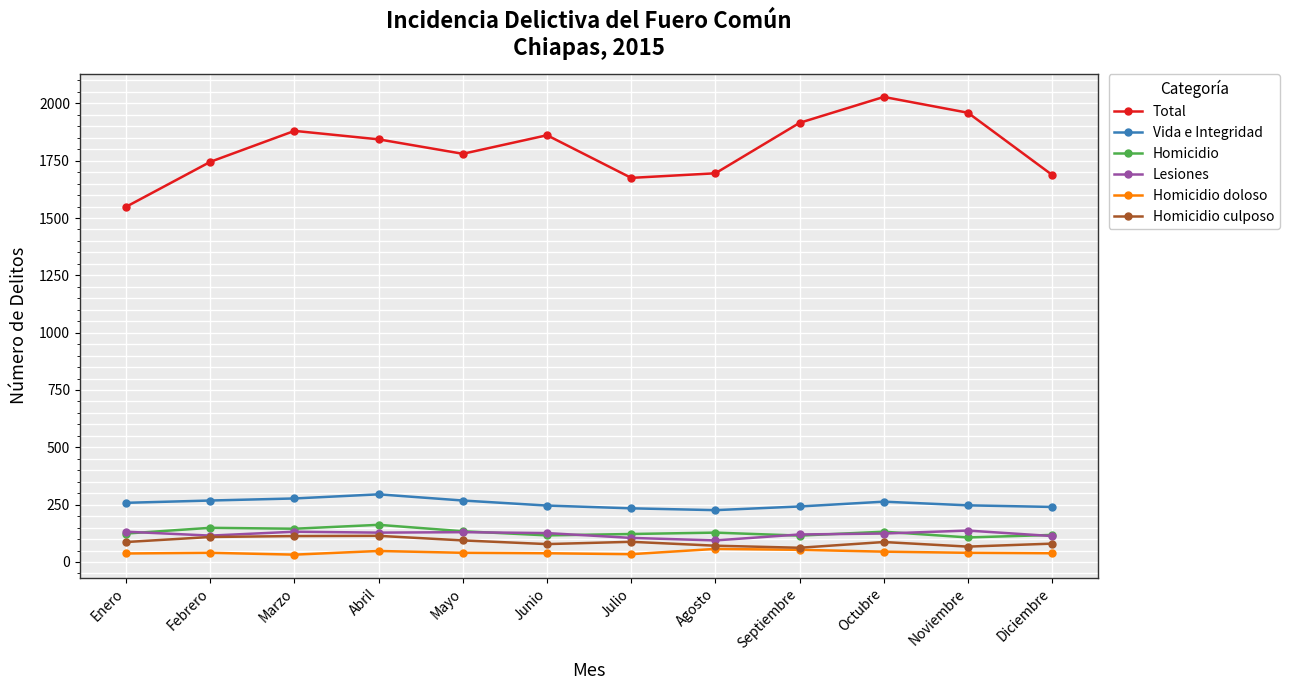

True or false: Total has a value of 1745 at Febrero.

True